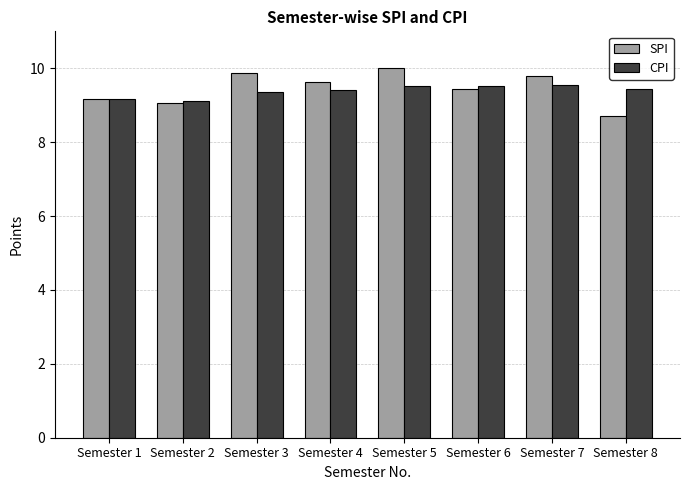

Read the SPI value at Semester 3.

9.9